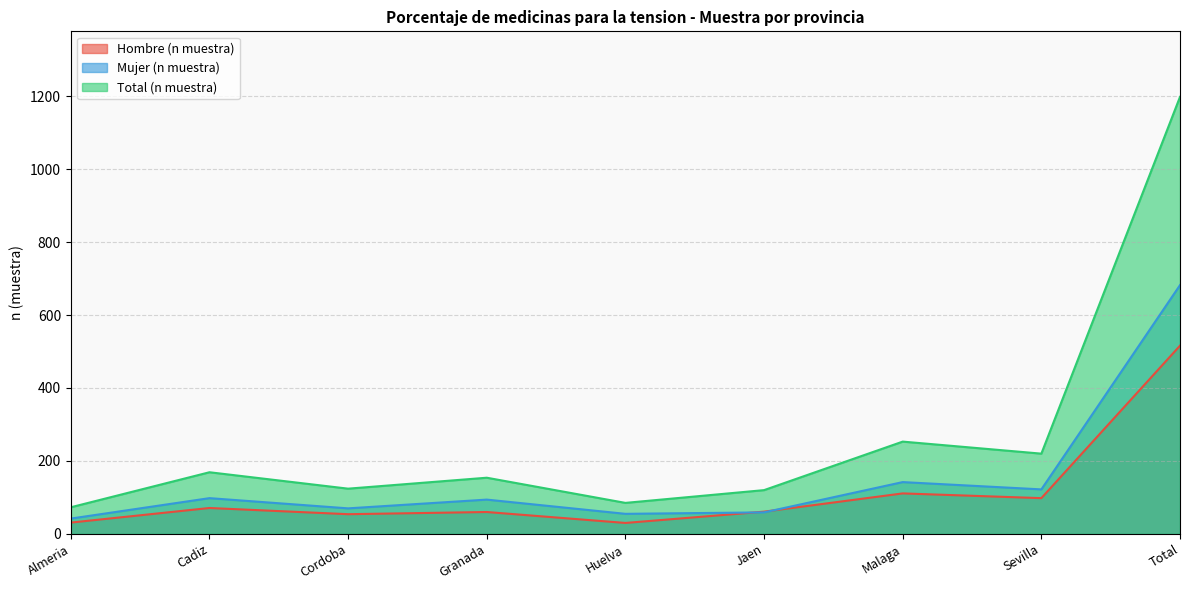

What is the difference between the second highest and minimum values in the Hombre (n muestra) series?

81